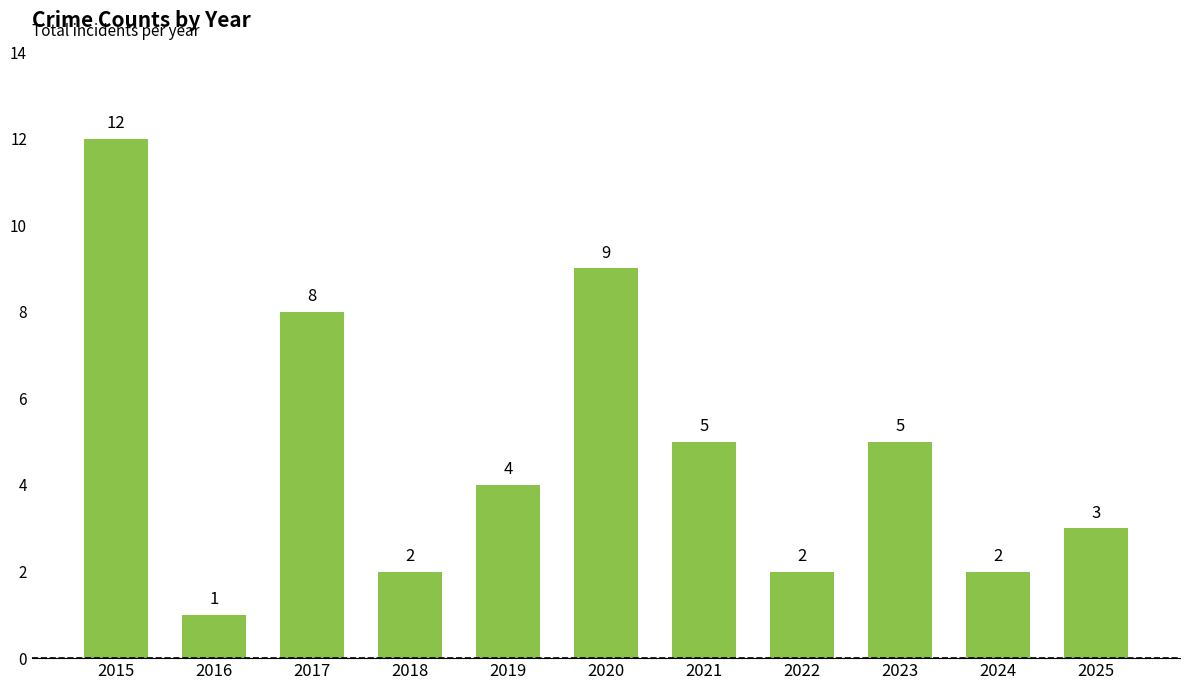

What is the change in value from 2016 to 2018?

+1